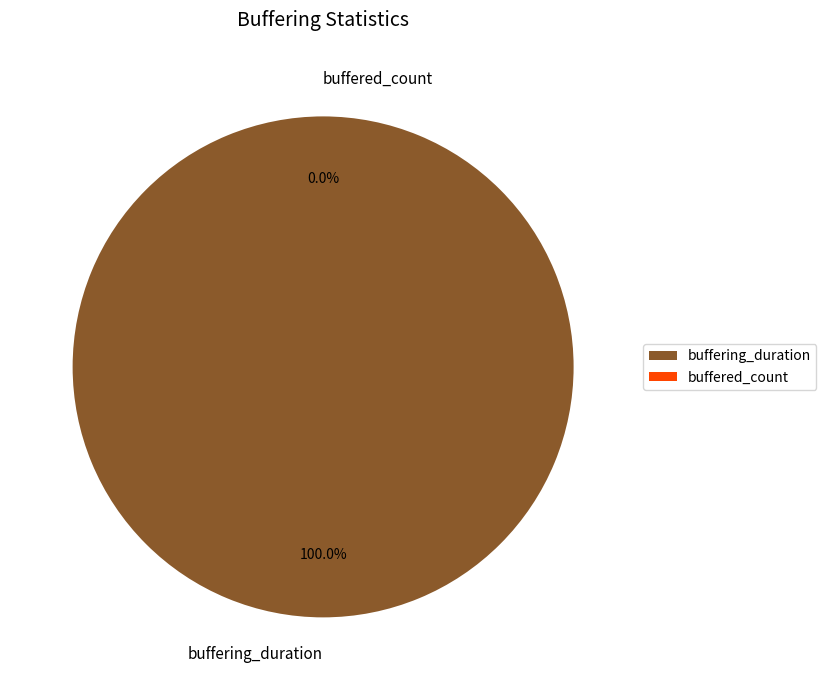

Combined, do buffered_count and buffering_duration account for over 50%?

Yes